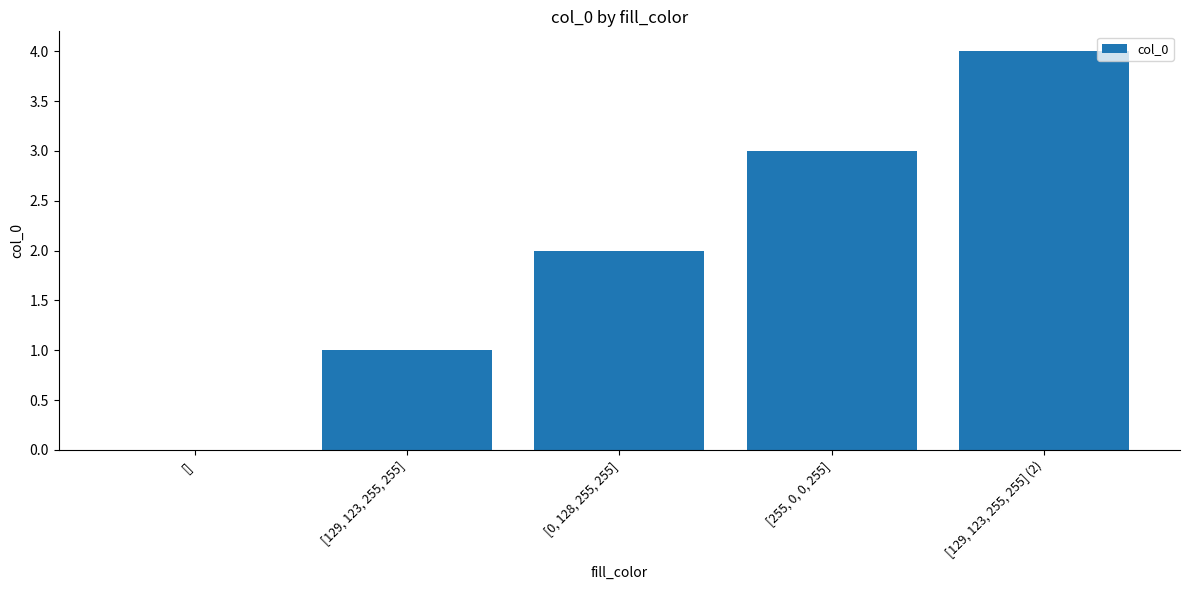

Reading left to right, transcribe all the data shown in this chart.

[]=0	[129, 123, 255, 255]=1	[0, 128, 255, 255]=2	[255, 0, 0, 255]=3	[129, 123, 255, 255] (2)=4